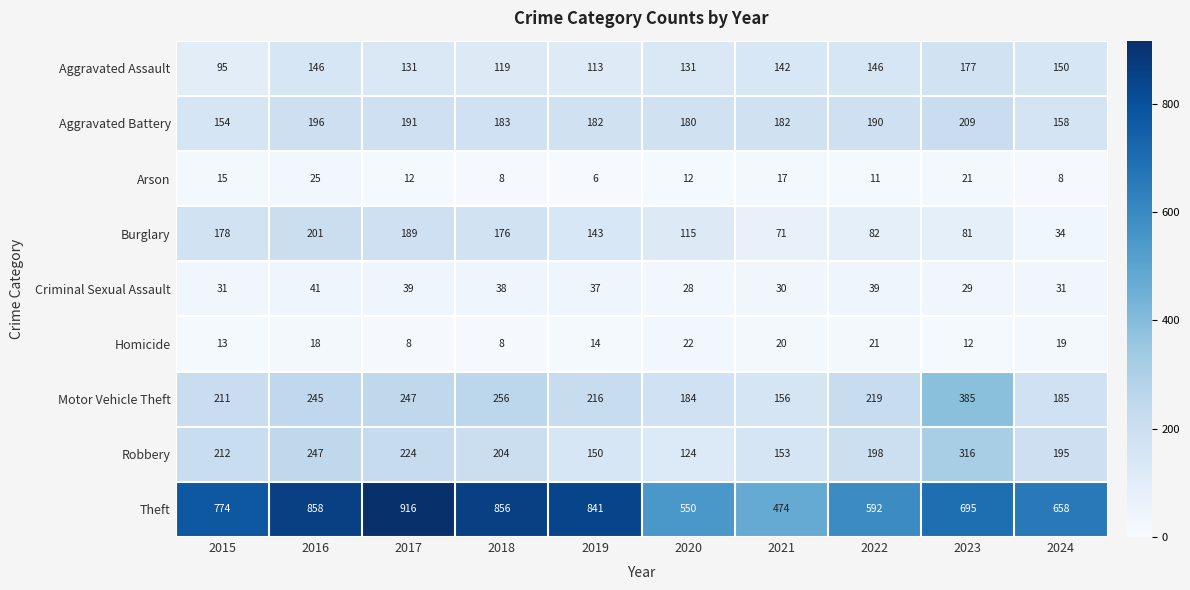

True or false: Theft has a value of 858 at 2016.

True